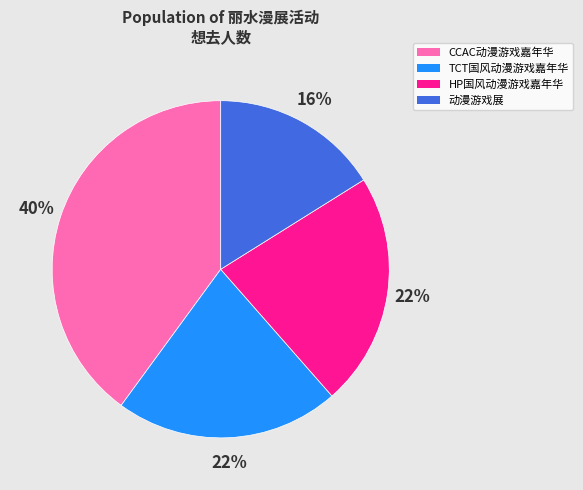

Which category has the biggest portion of the pie?

CCAC动漫游戏嘉年华